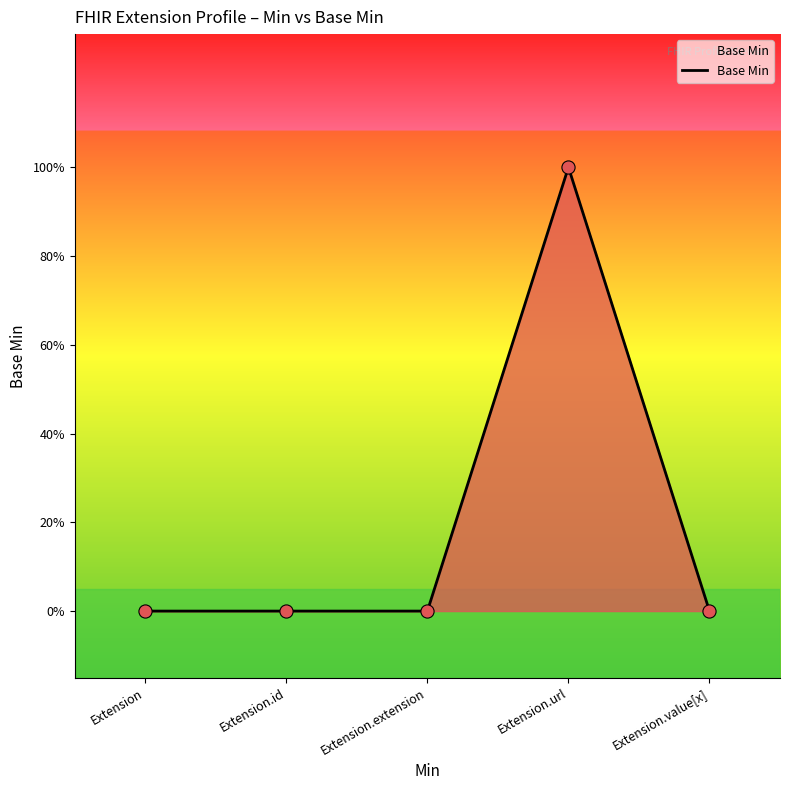

What is the change in value from Extension.url to Extension.value[x]?

-1